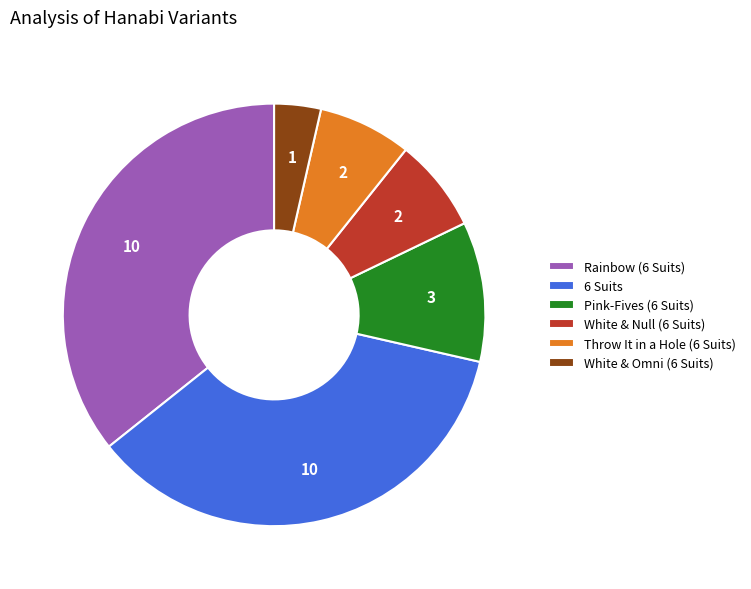

Count the number of slices in the pie.

6